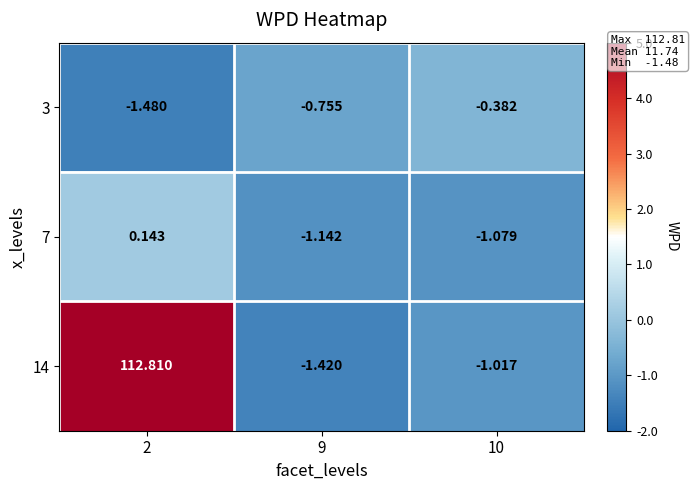

How many categories are shown in the chart?

3